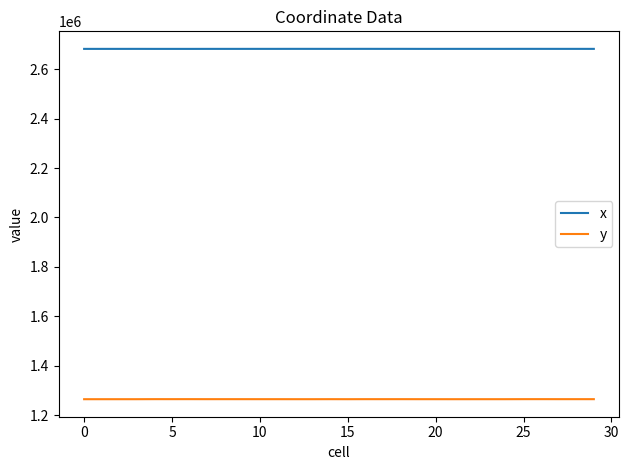

What is the average value of the y series?

1264200.0